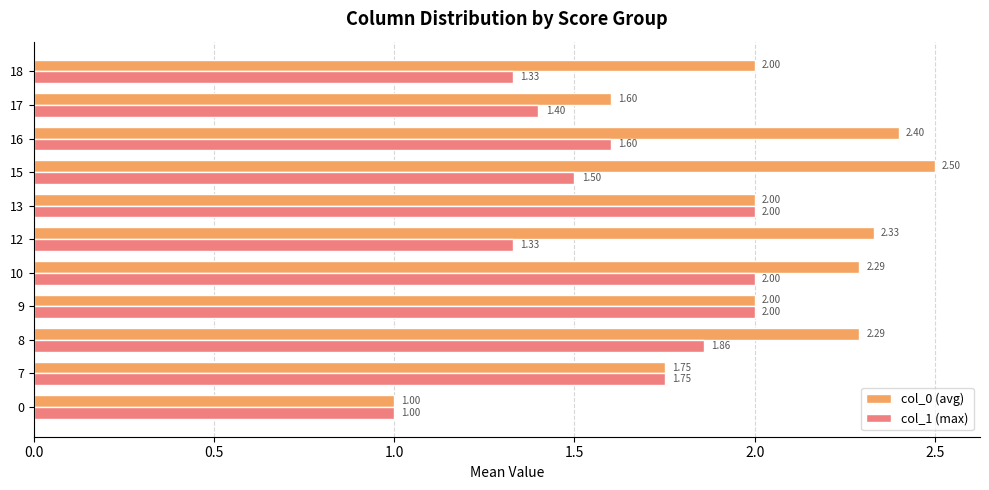

Count the col_0 (avg) values in the range 1 to 2.

6